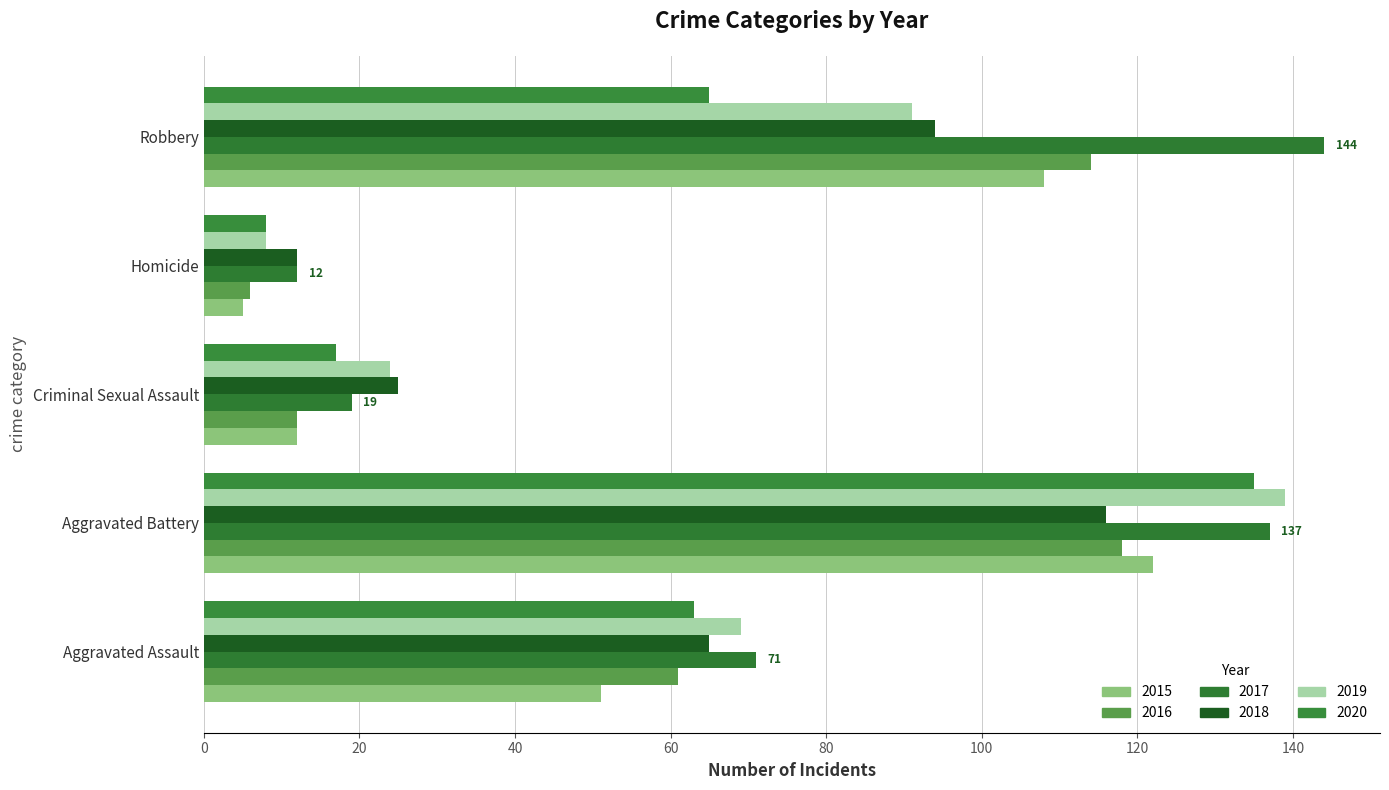

What is the difference between the second highest and minimum values in the 2020 series?

57